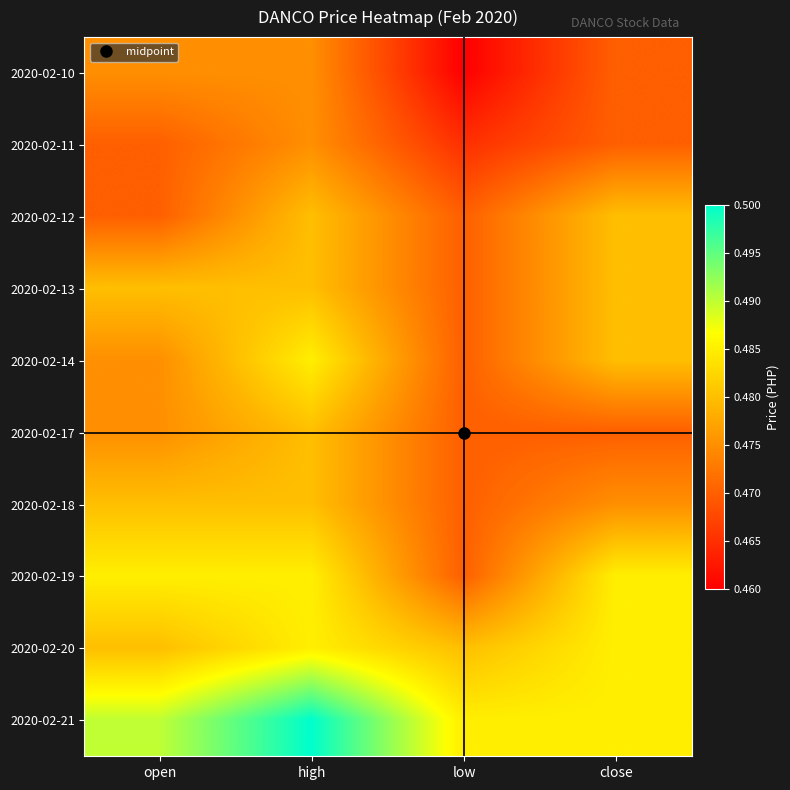

Between open and low, which is larger?

open